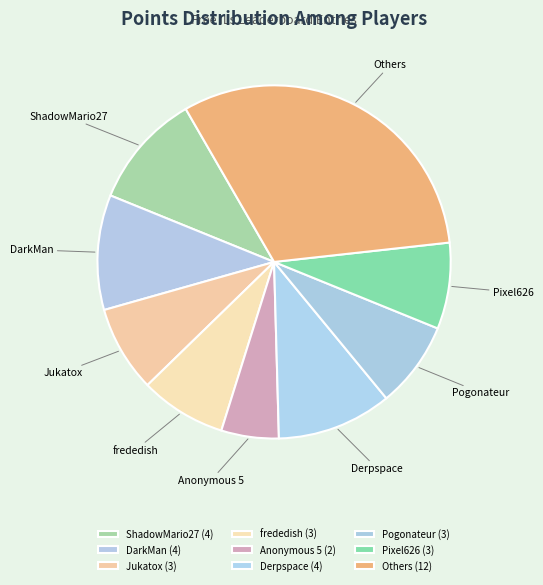

Is there a majority slice in this chart?

No